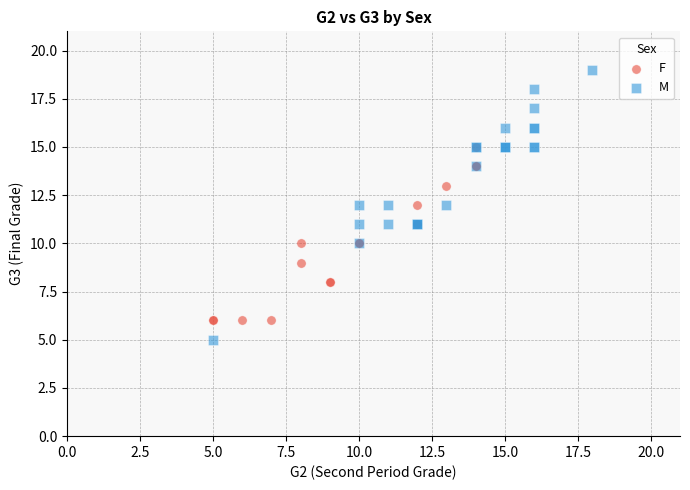

Which series contains the highest Y value?

M